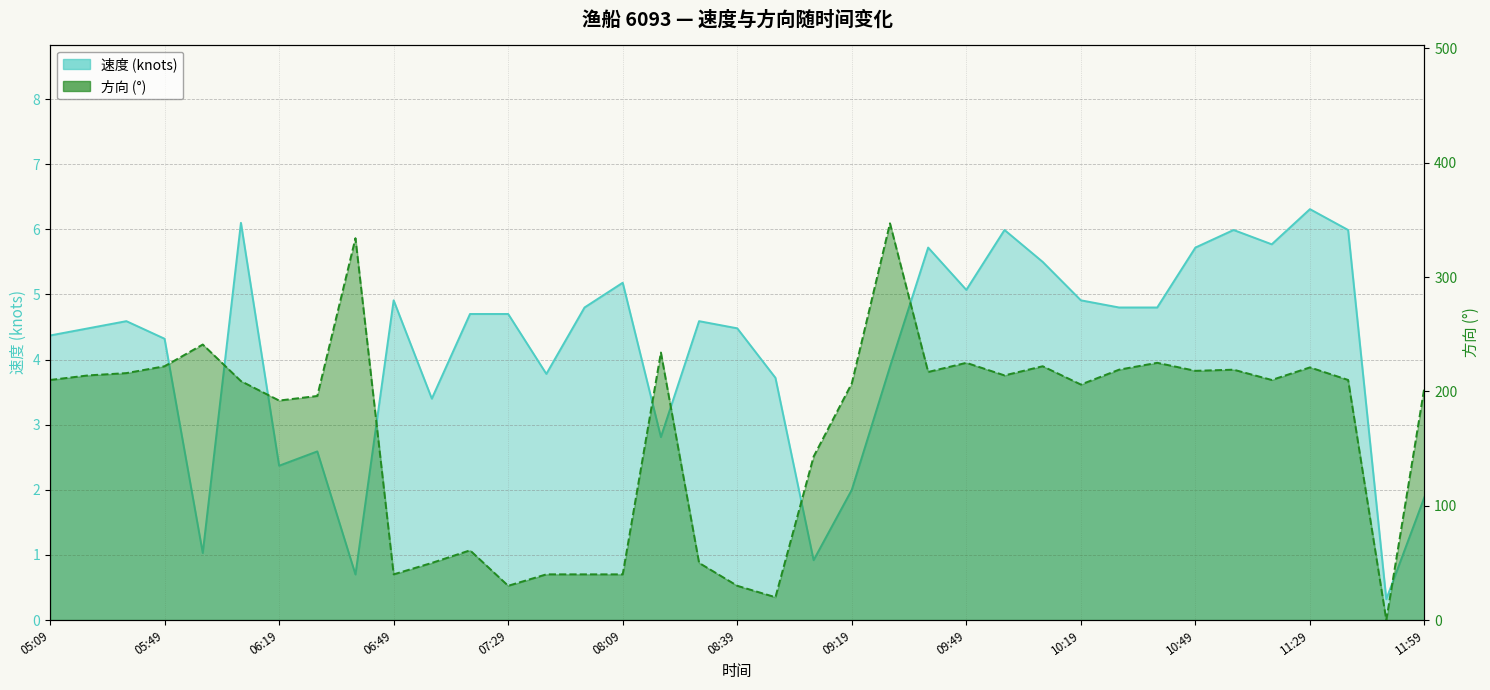

How many values in the 速度 series are below 4?

13